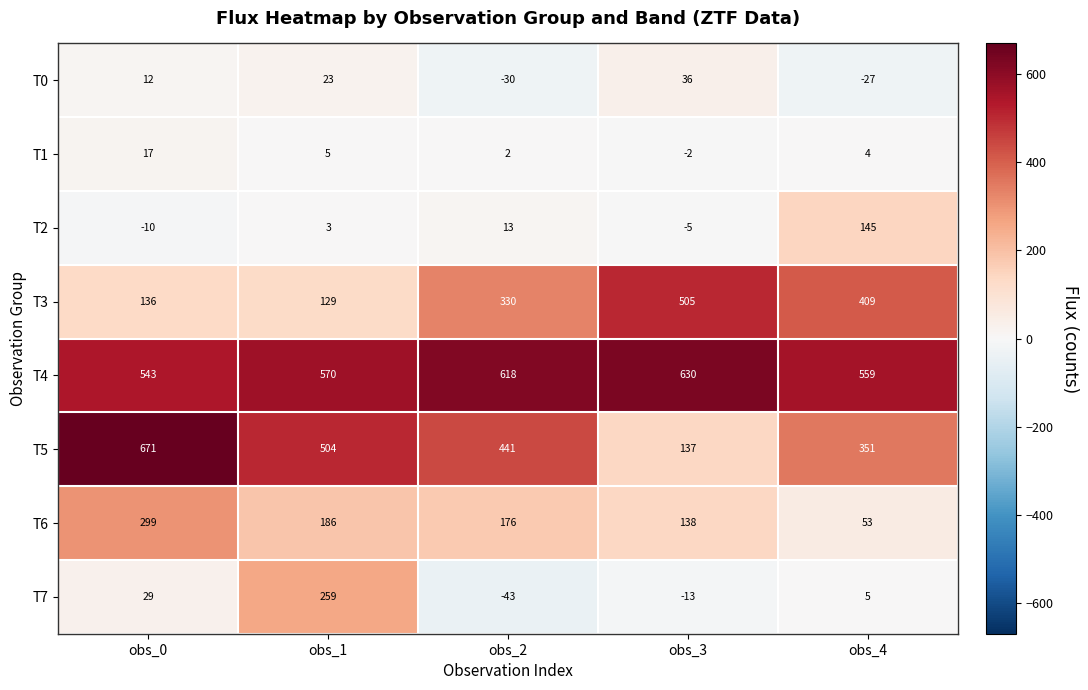

How many distinct data groups are displayed?

8